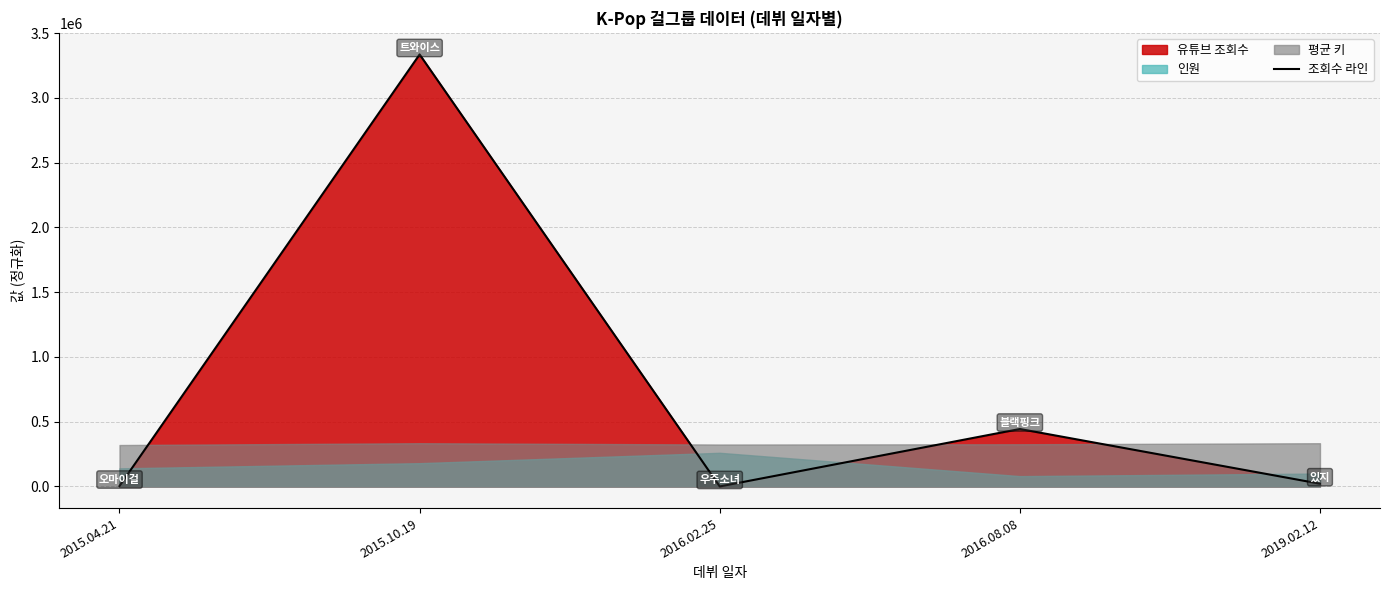

How many data points are above 21300?

2